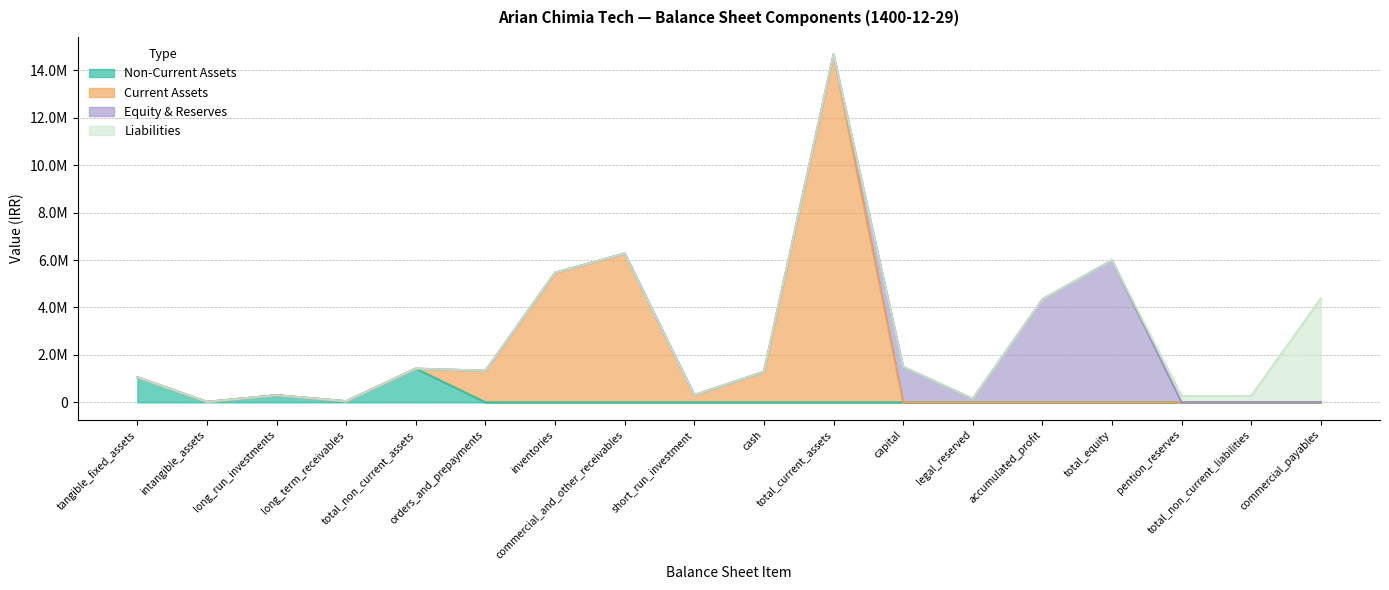

Where is the first local minimum for Non-Current Assets?

intangible_assets